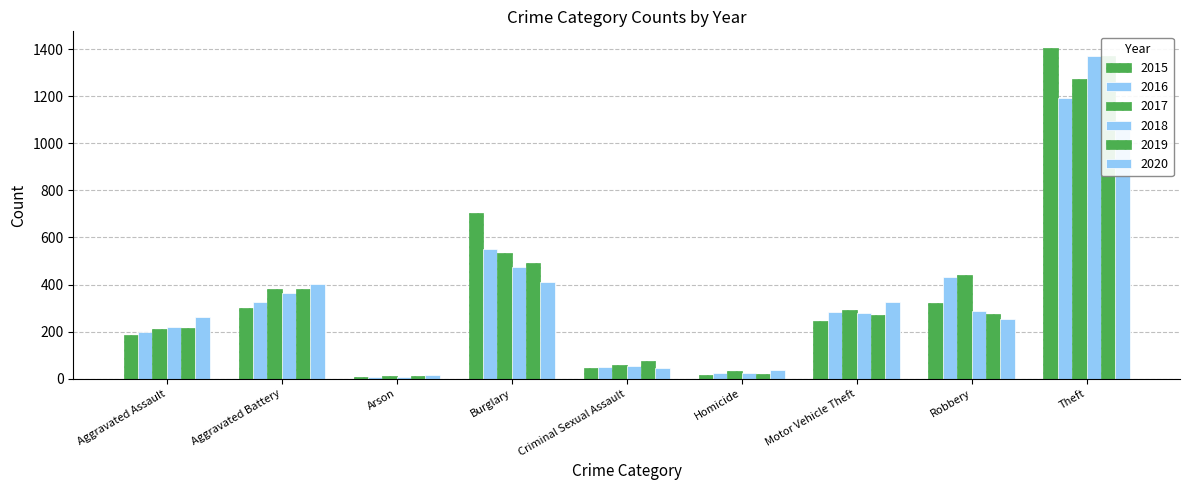

Which has a higher value, Motor Vehicle Theft or Robbery?

Robbery